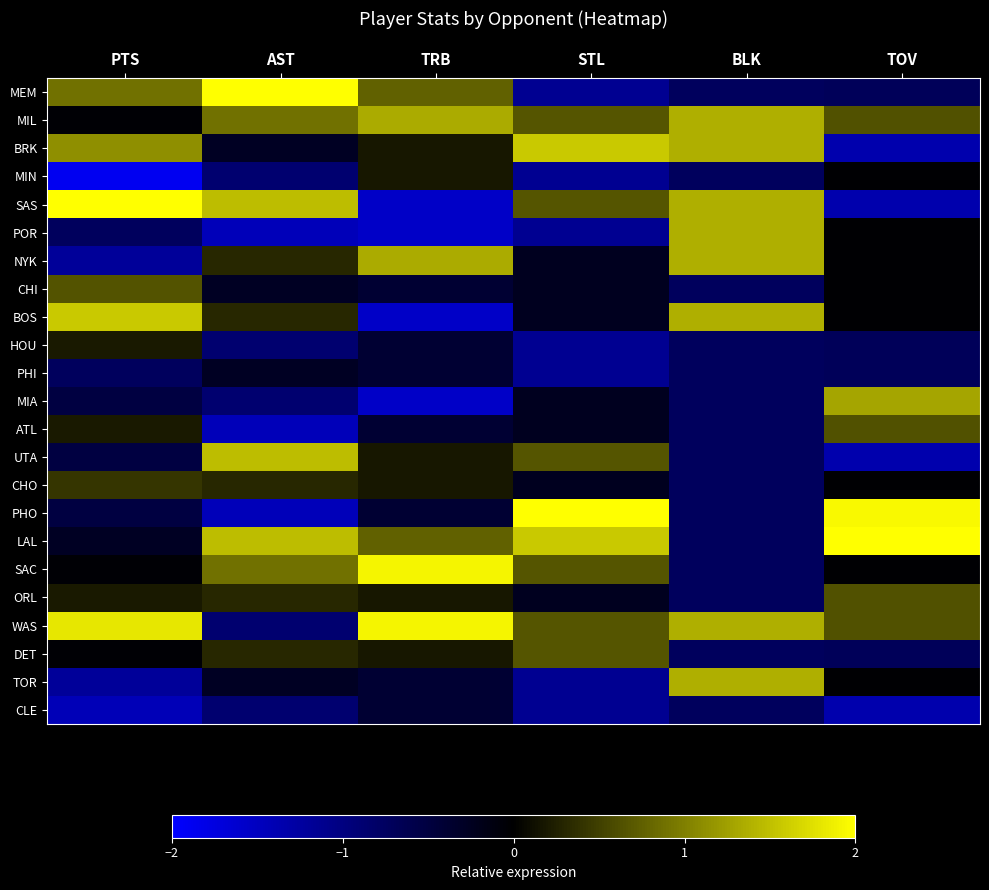

What is the difference between the highest and lowest values at TRB?

3.5